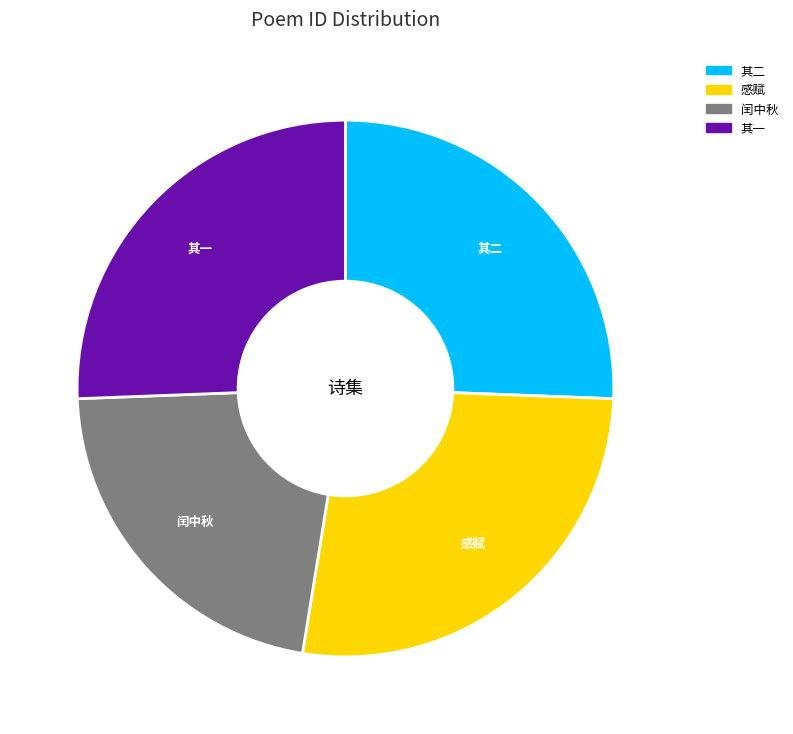

What is the ratio of the value at 其二 to the value at 感赋?

0.9